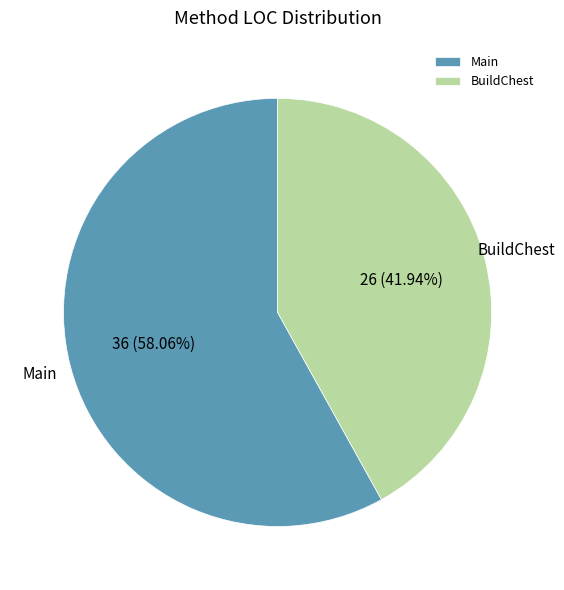

Rank the categories by value from highest to lowest.

Main, BuildChest